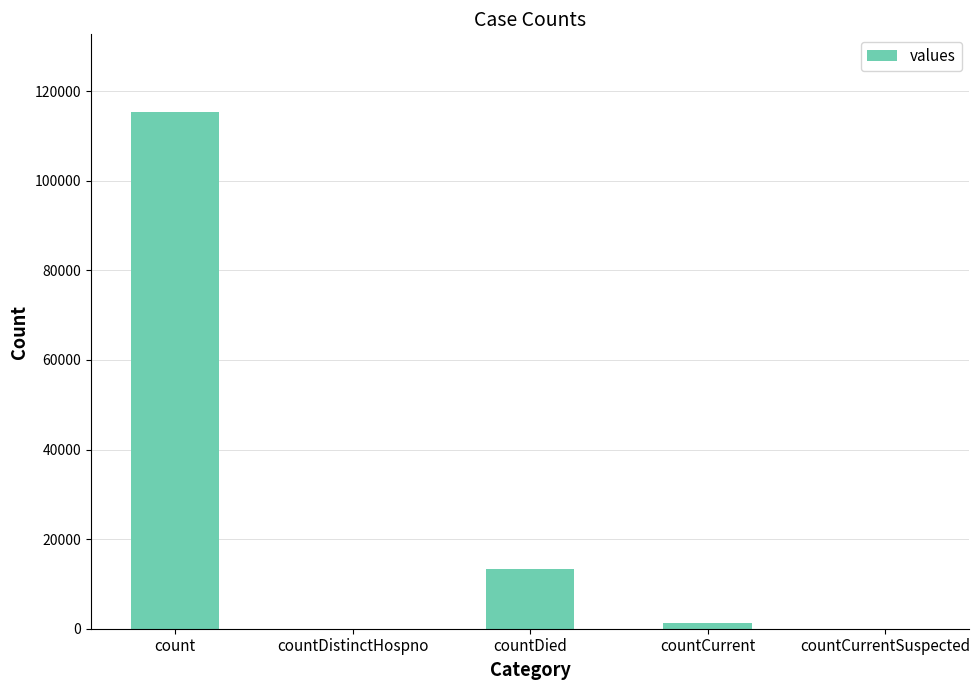

The chart shows a value of 23552 at countDied. True or false?

False